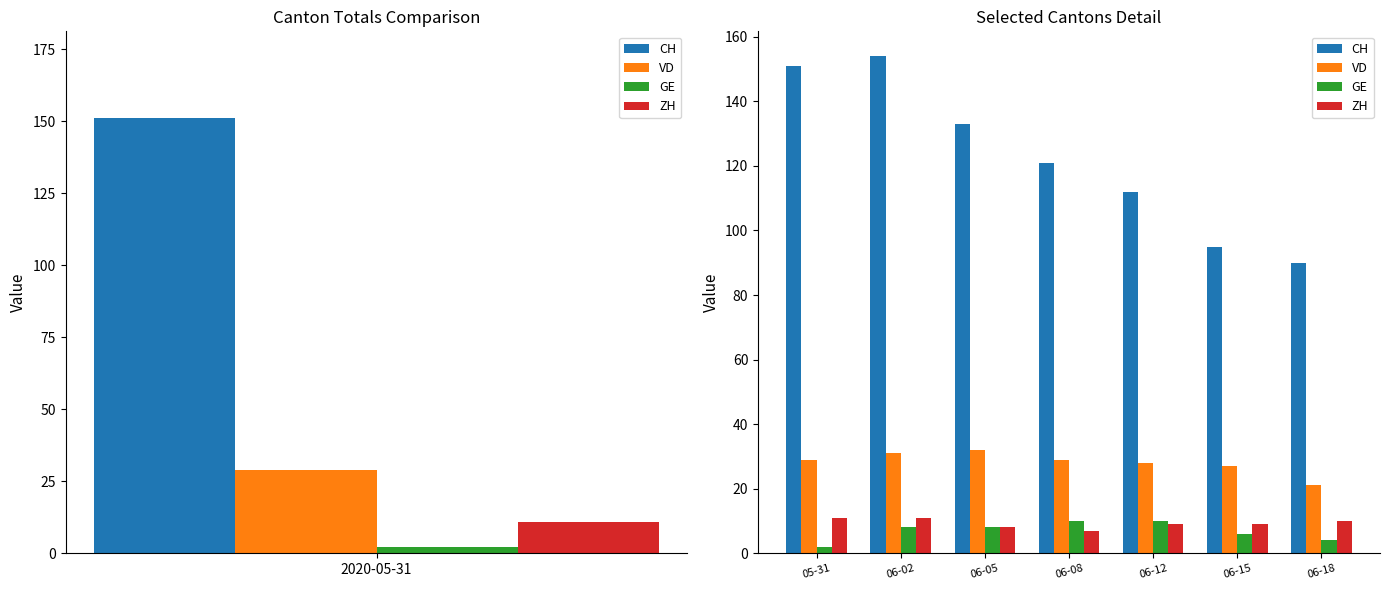

Reading left to right, what are all the values shown in this chart?

CH: 151	154	133	121	112	95	90
VD: 29	31	32	29	28	27	21
GE: 2	8	8	10	10	6	4
ZH: 11	11	8	7	9	9	10